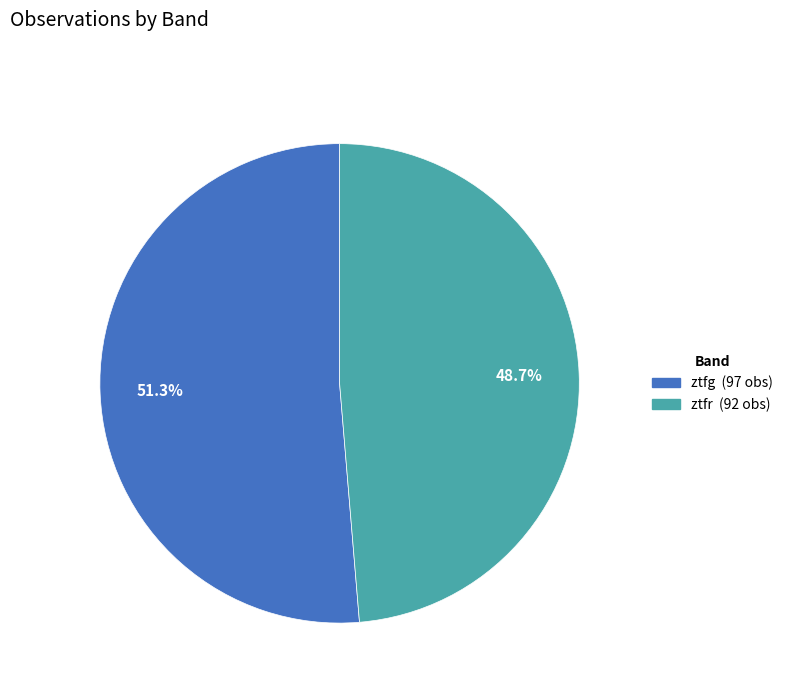

To the nearest percent, what percentage of the pie is ztfg?

51%